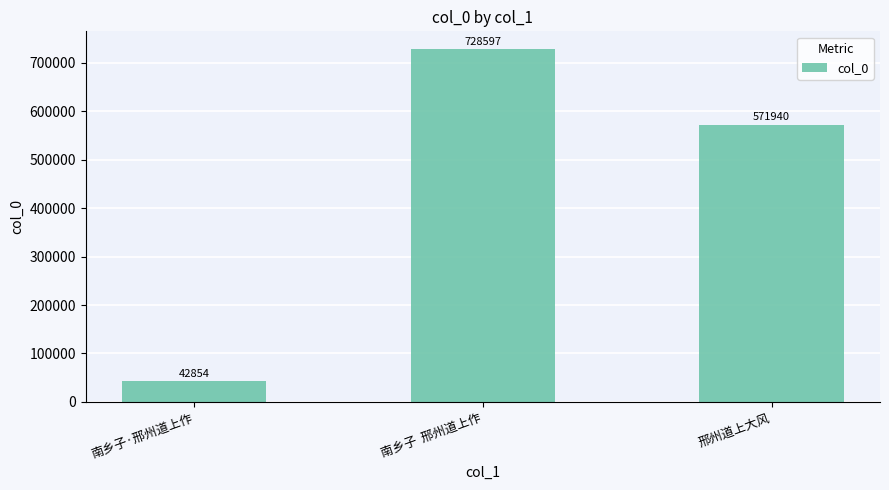

Reading left to right, what are all the values shown in this chart?

42854	728597	571940